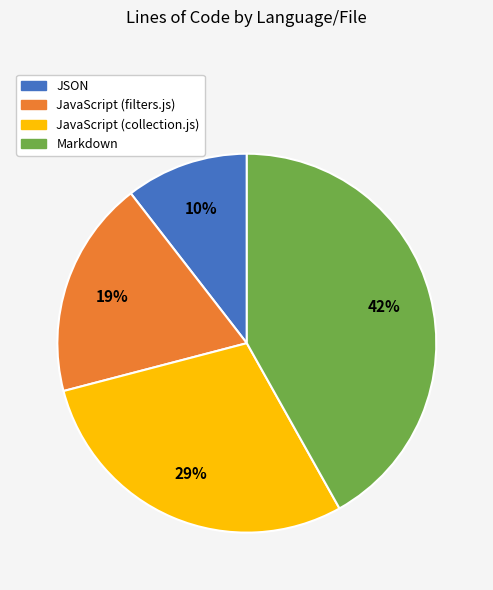

How many segments does this pie chart have?

4